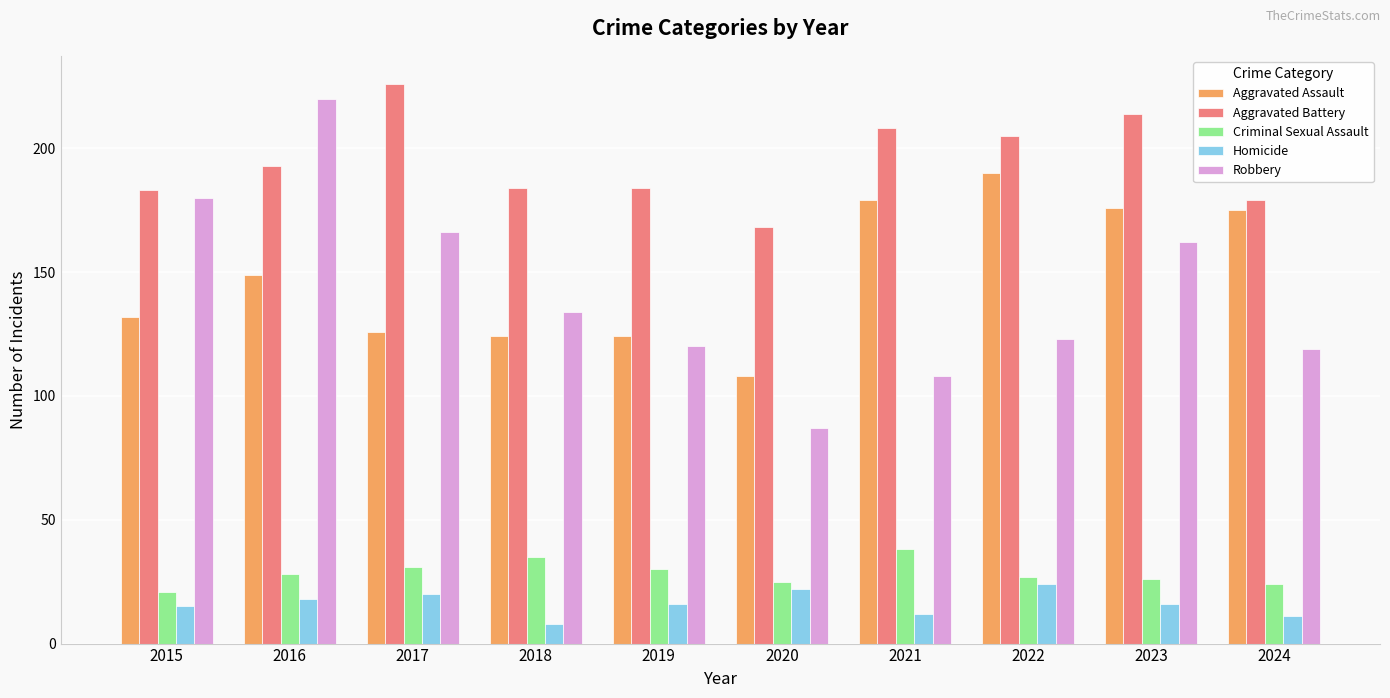

What is the difference between the maximum and second lowest values in the Aggravated Battery series?

47